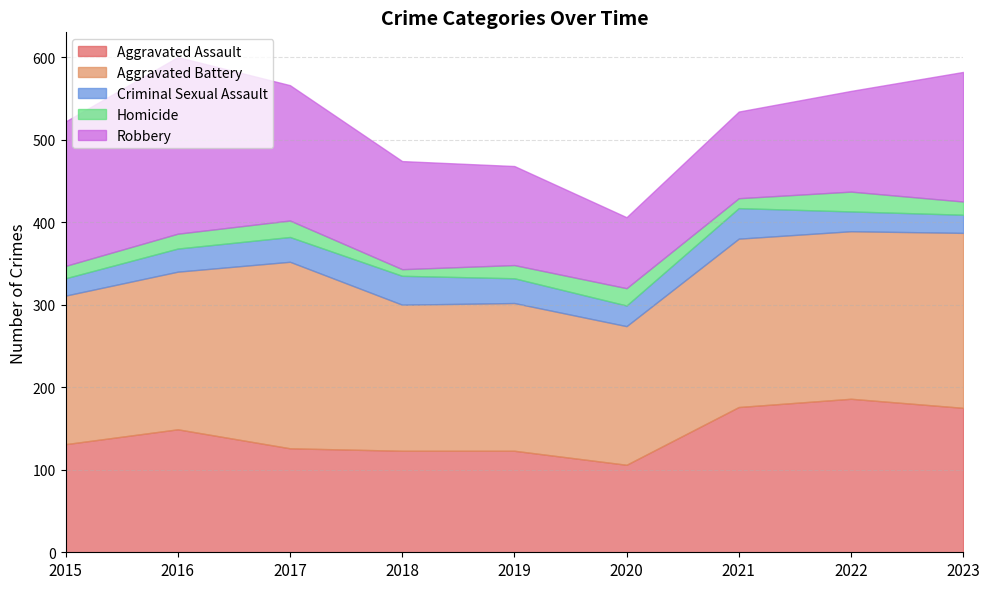

How many series are shown in this chart?

5